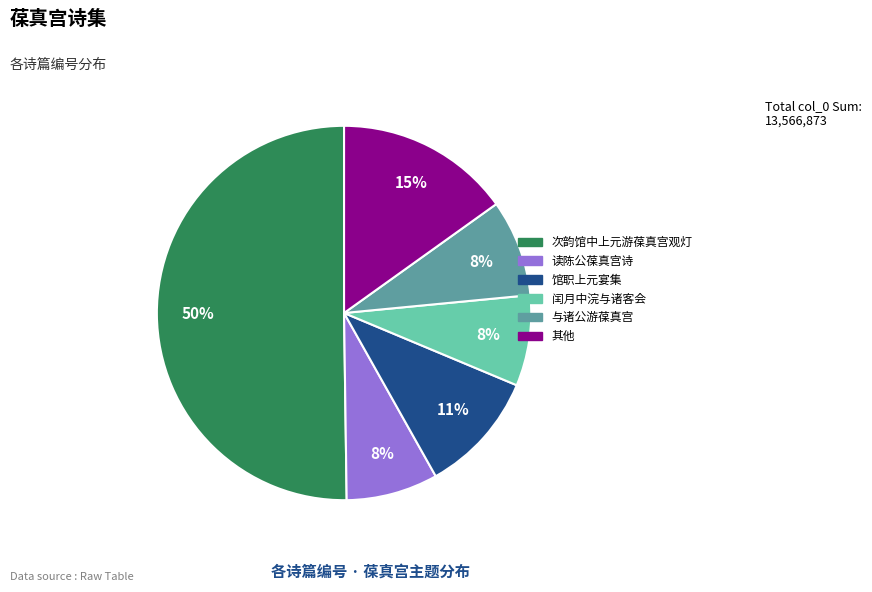

Count the number of slices in the pie.

6